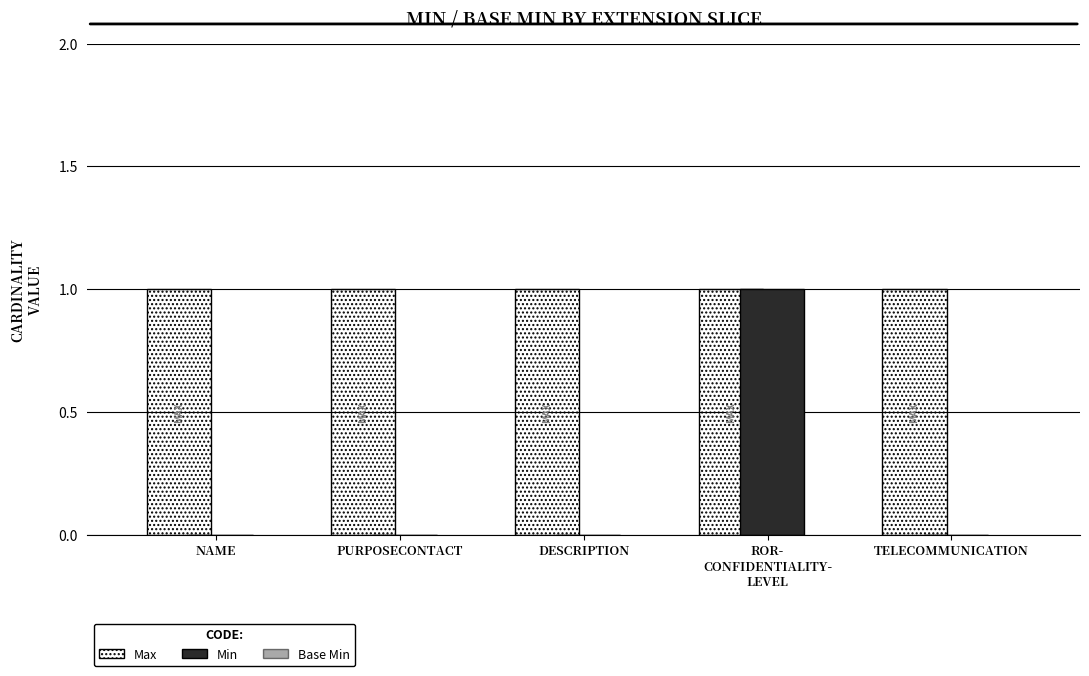

The chart shows a value of 1 at DESCRIPTION. True or false?

False